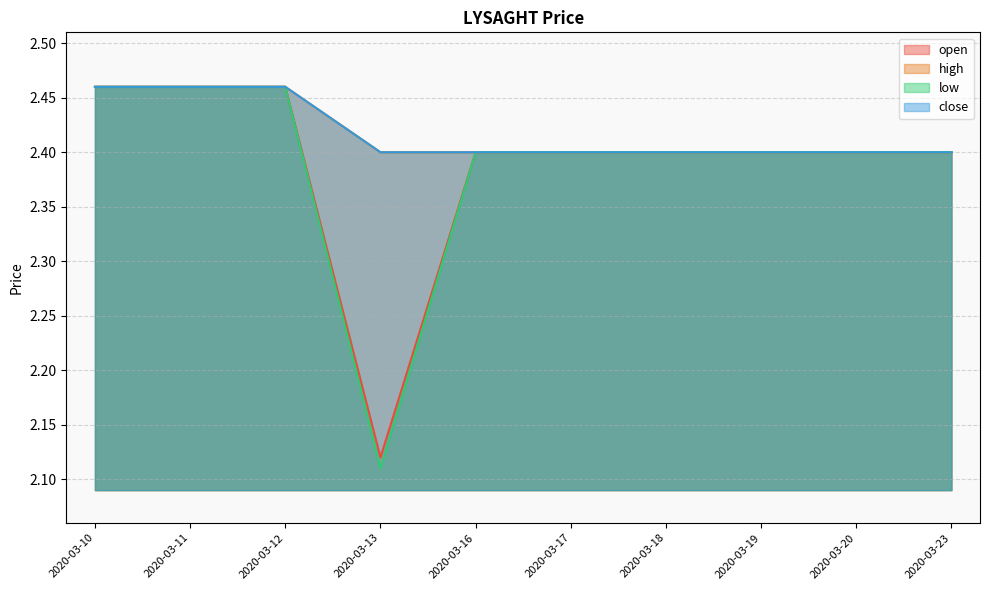

True or false: high has more than 1 points higher than both neighbors.

False